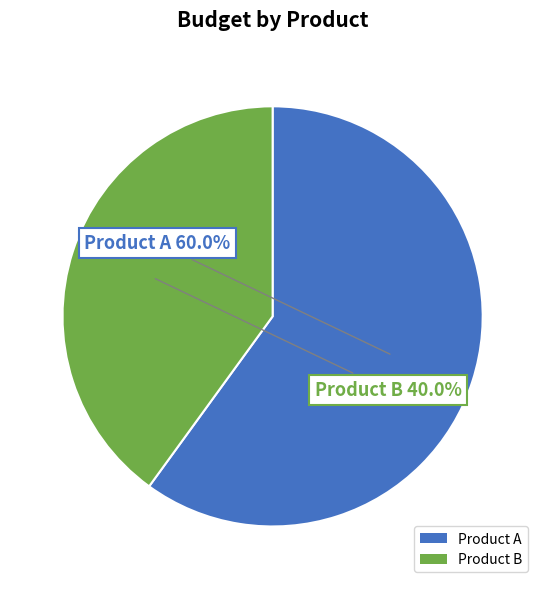

What is the largest slice in the pie chart?

Product A